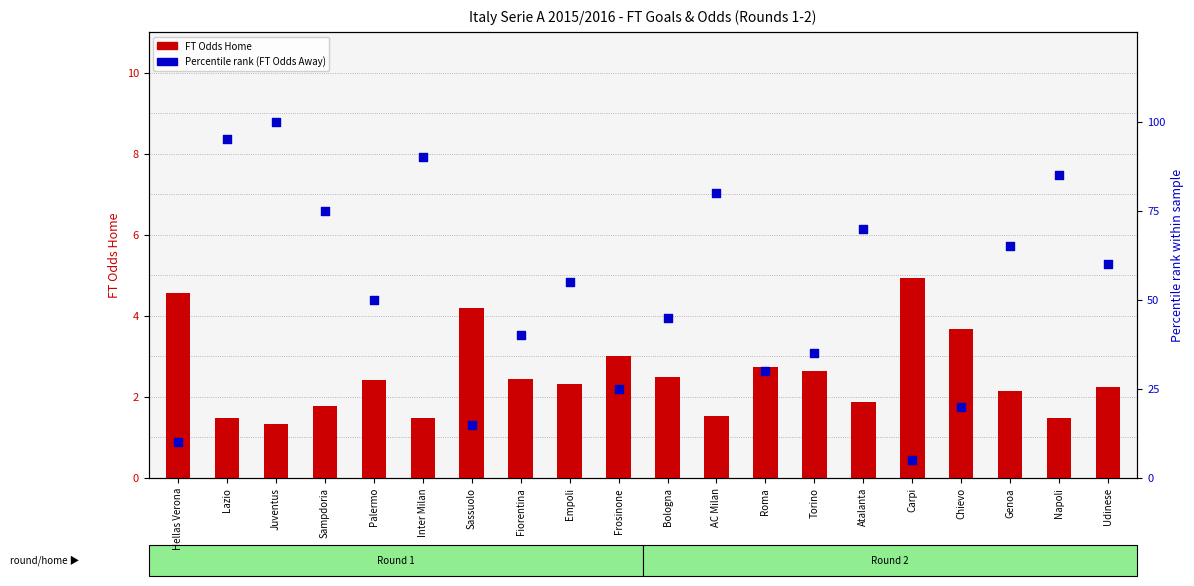

Which series has the widest spread of Y values?

Percentile rank (FT Odds Away)